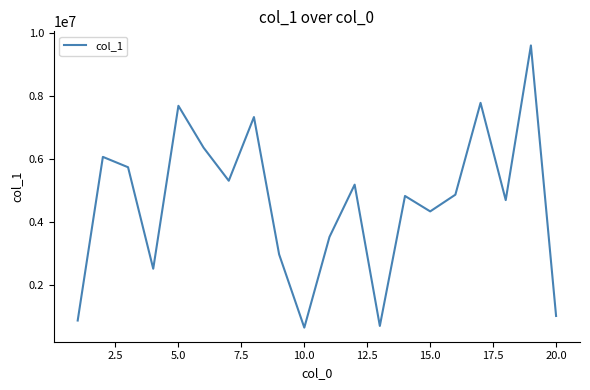

What is the difference between the maximum and minimum values?

8935724